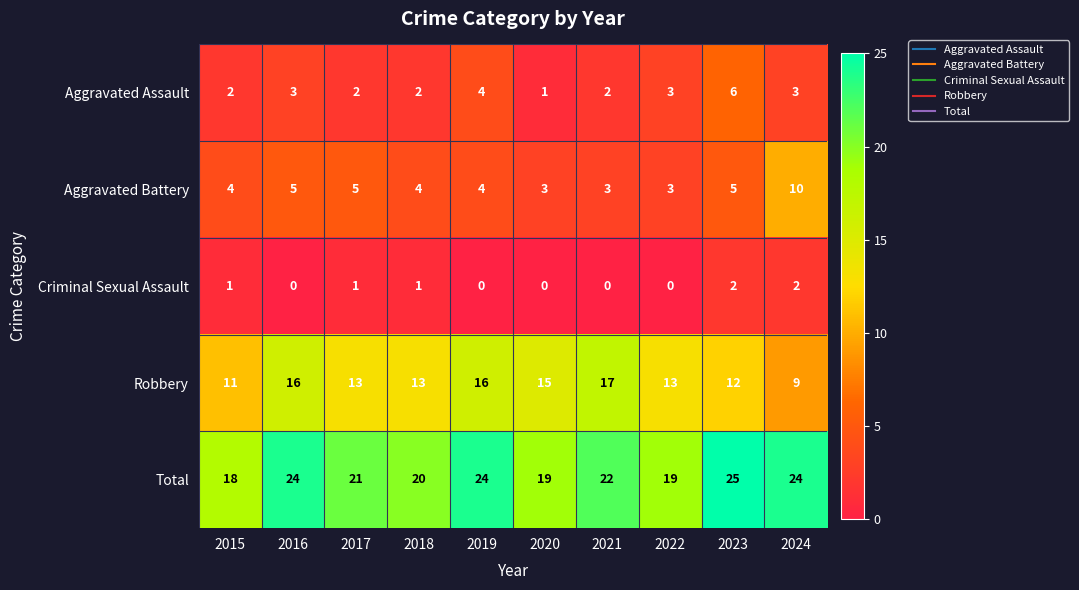

Which series has the largest total across all categories?

Total